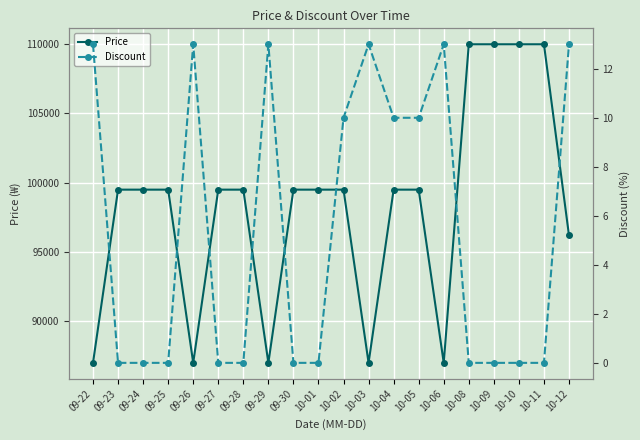

List the series in order of their peak value, lowest first.

Discount, Price